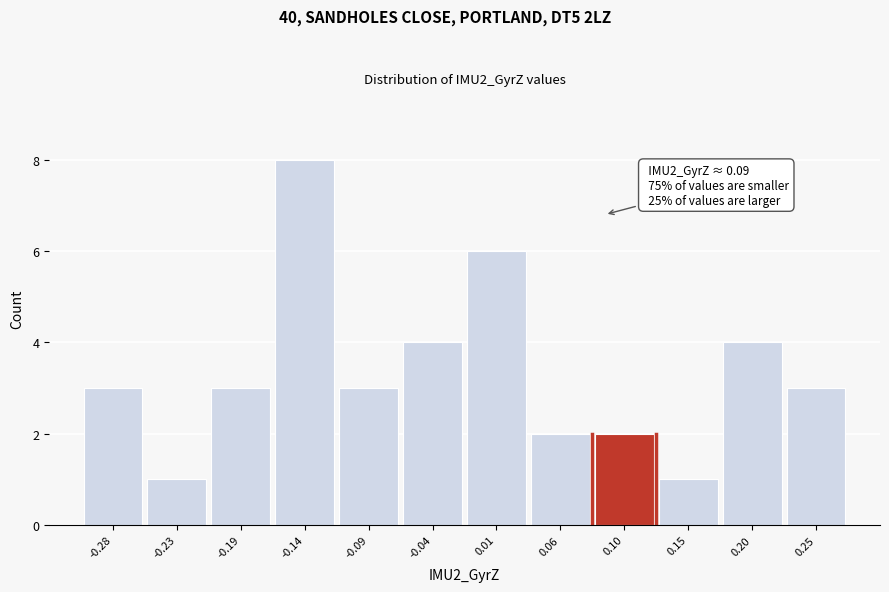

Over which range of the x-axis is the bar tallest?

-0.160 to -0.115